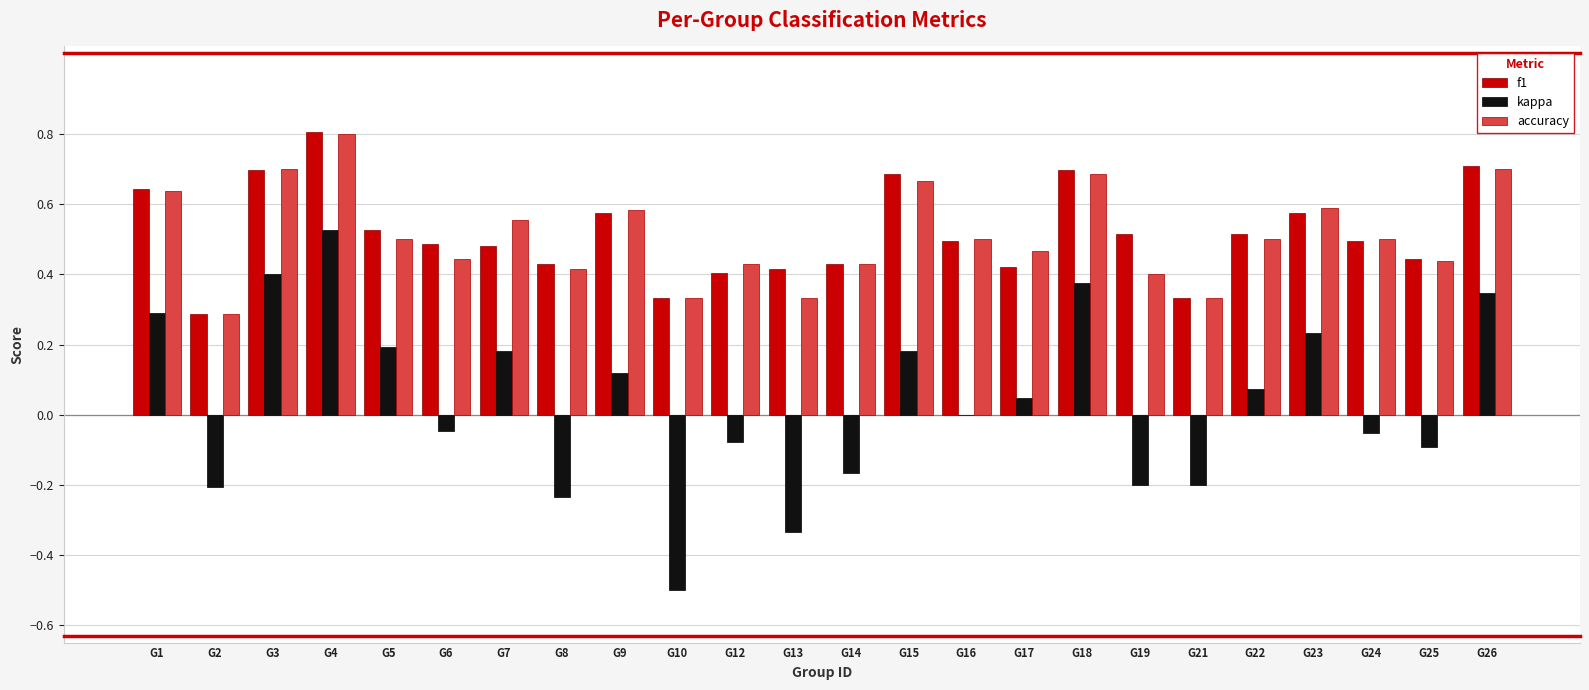

Is it true that accuracy equals 0.5 at G5?

True